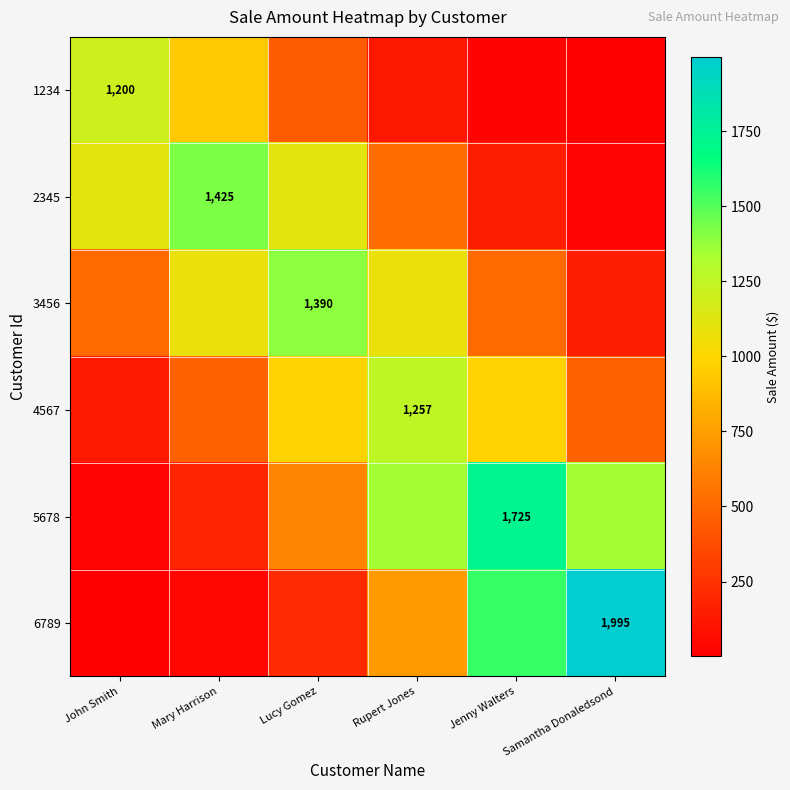

How many data points in 4567 are less than 978?

3